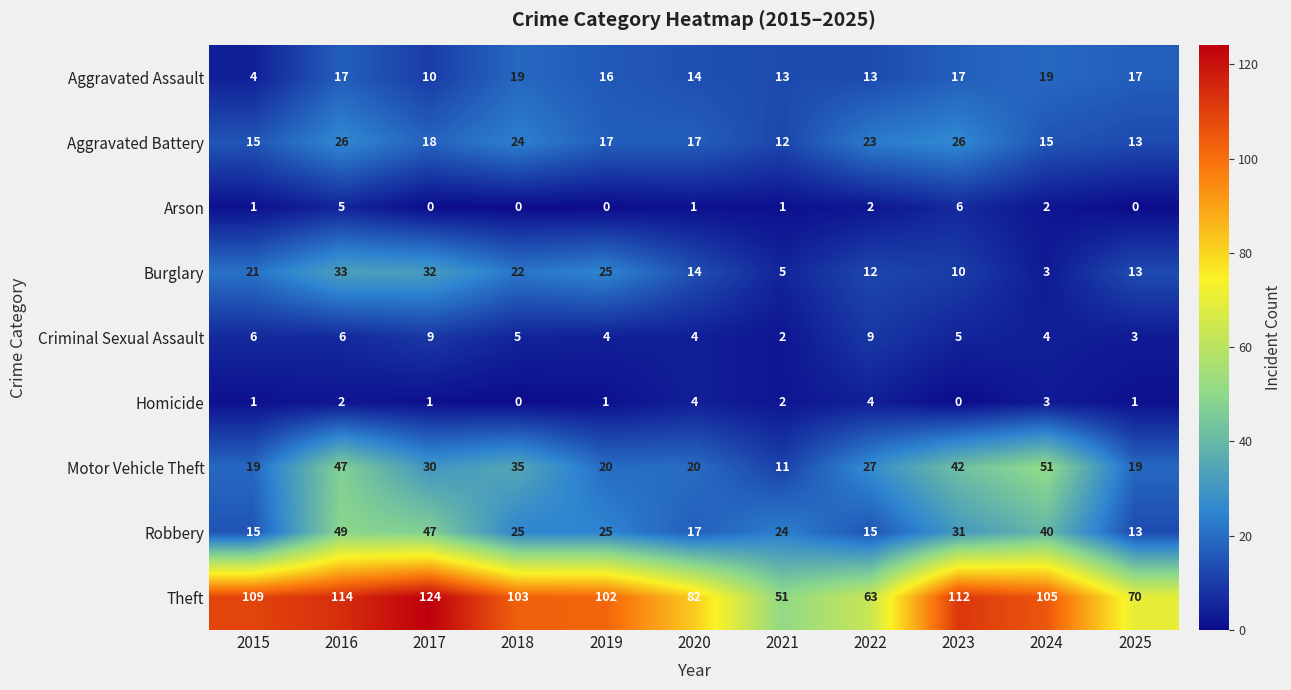

How many distinct data groups are displayed?

9